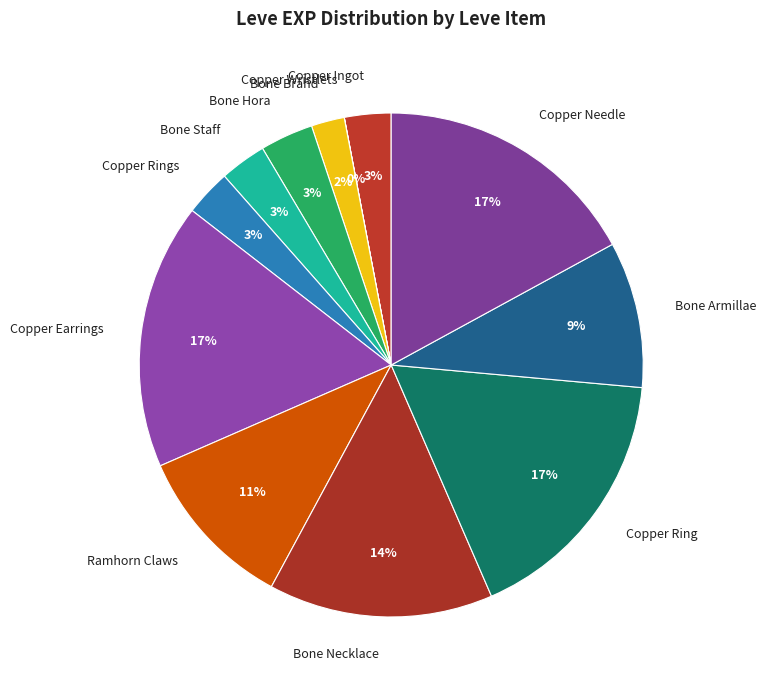

The Bone Armillae slice represents 9% of the pie. True or false?

True